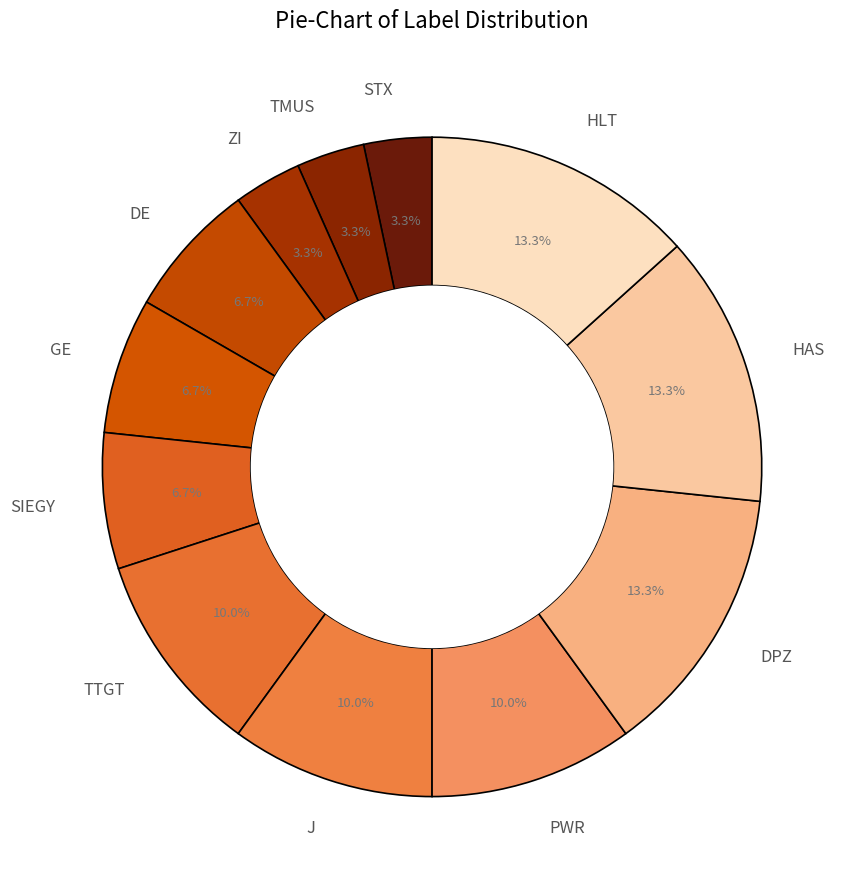

What percentage is the J slice, to the nearest percent?

10%